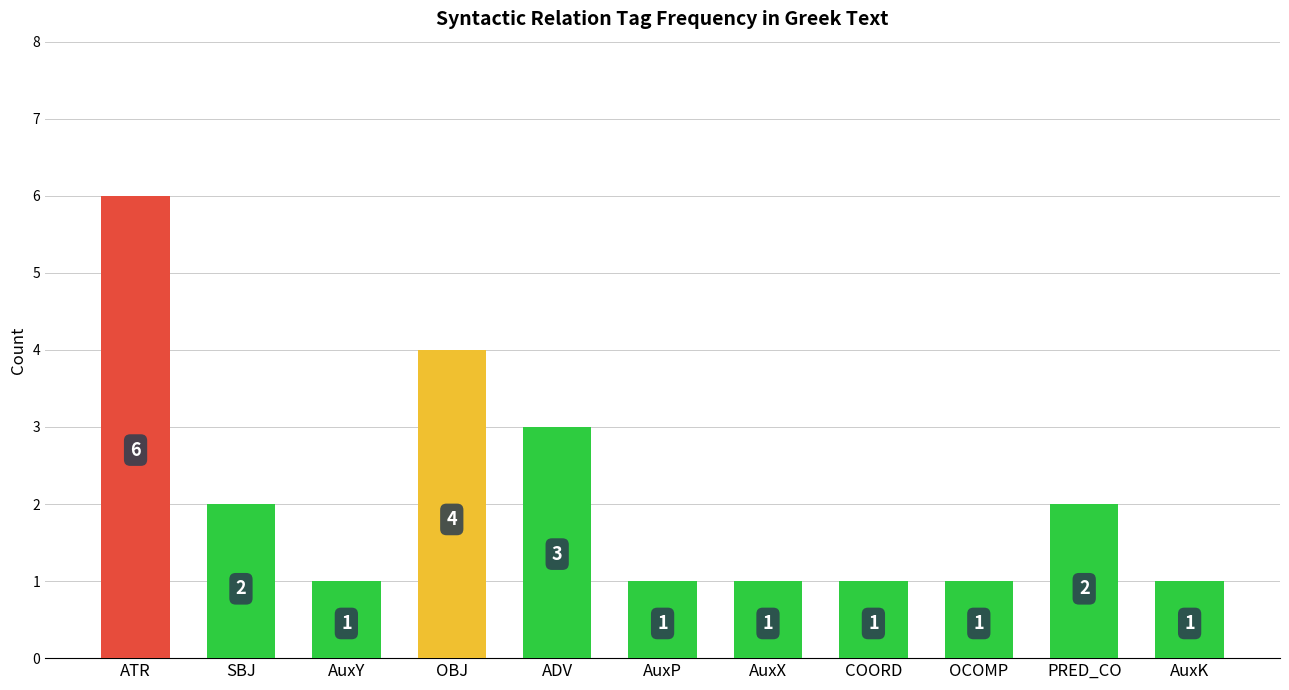

What is the average value?

2